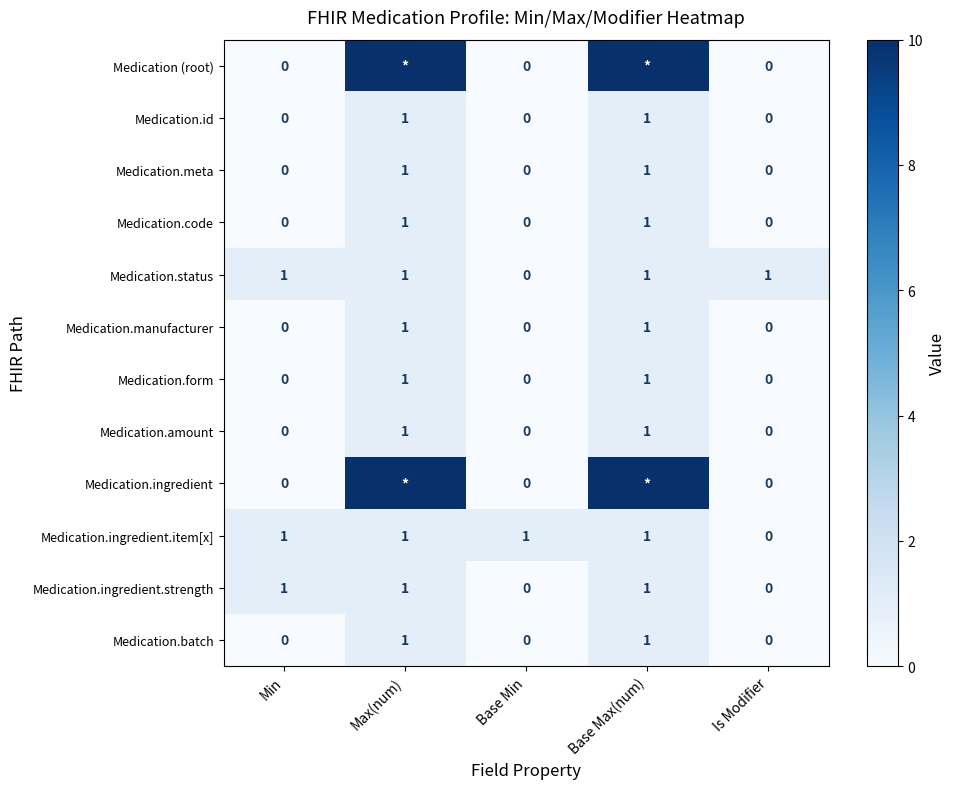

How many values in the Medication.ingredient.item[x] series are below 1?

1